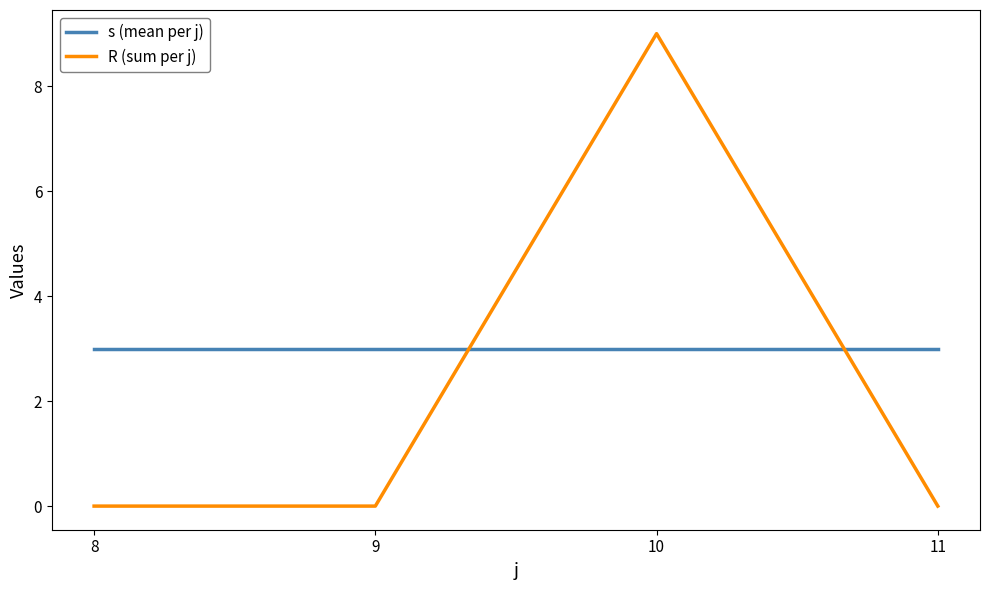

Rank the series by their average value, from lowest to highest.

R (sum per j), s (mean per j)